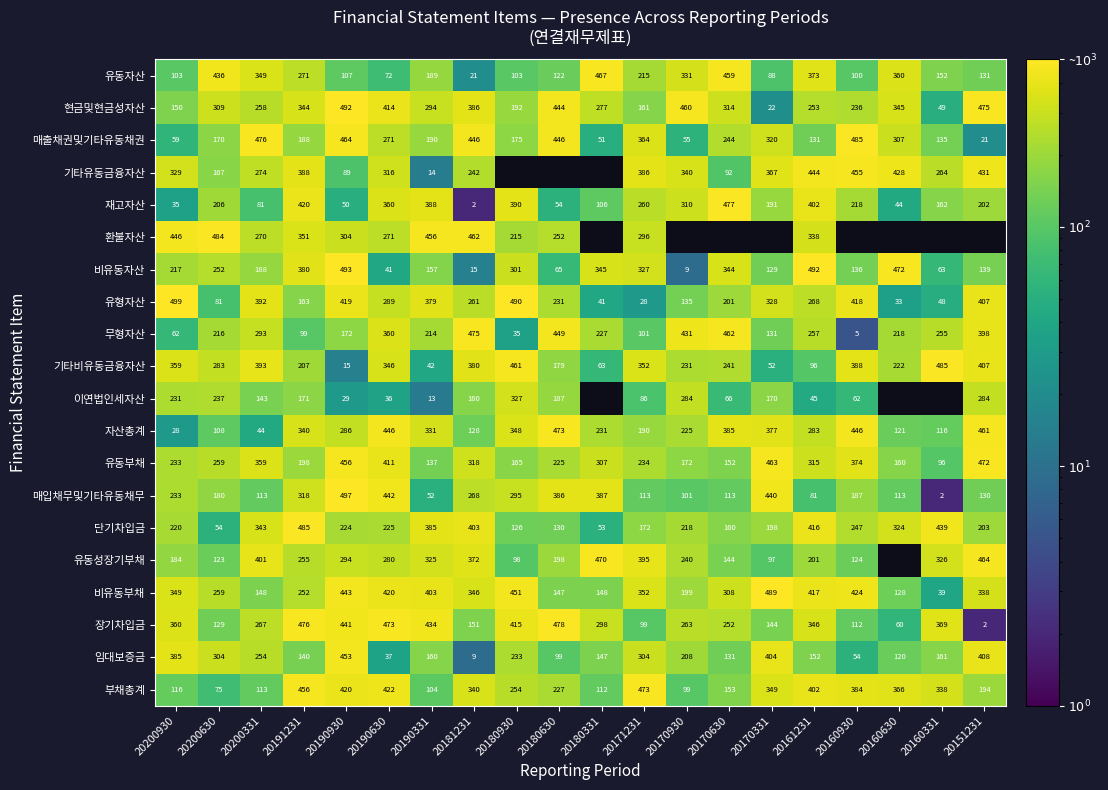

What is the sum of all 유동부채 values?

5506